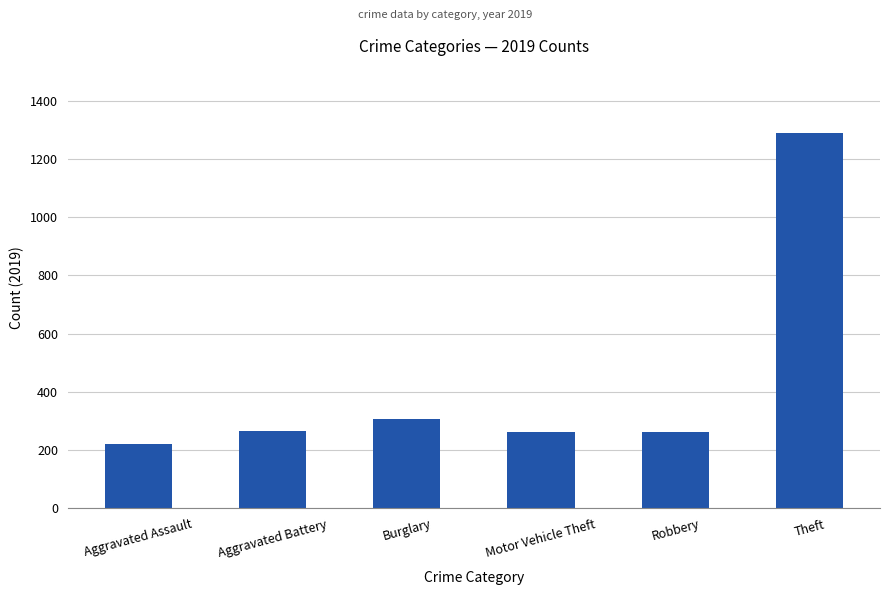

What is the label of the 6th bar from the left?

Theft